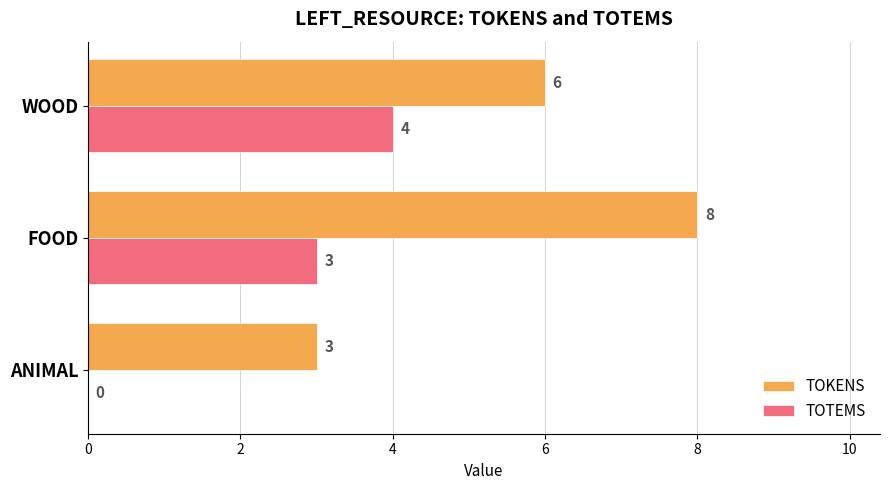

Which series changed the most between ANIMAL and WOOD?

TOTEMS